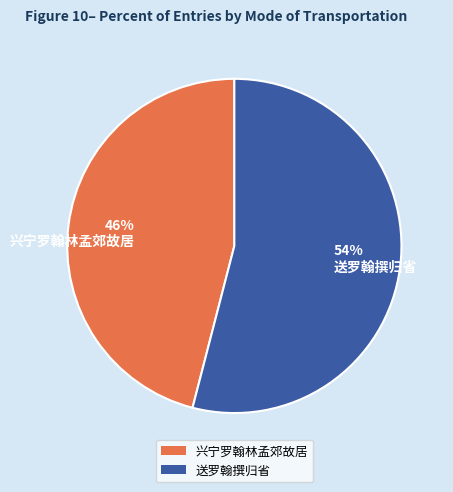

Which slice is the smallest?

46% 兴宁罗翰林孟郊故居